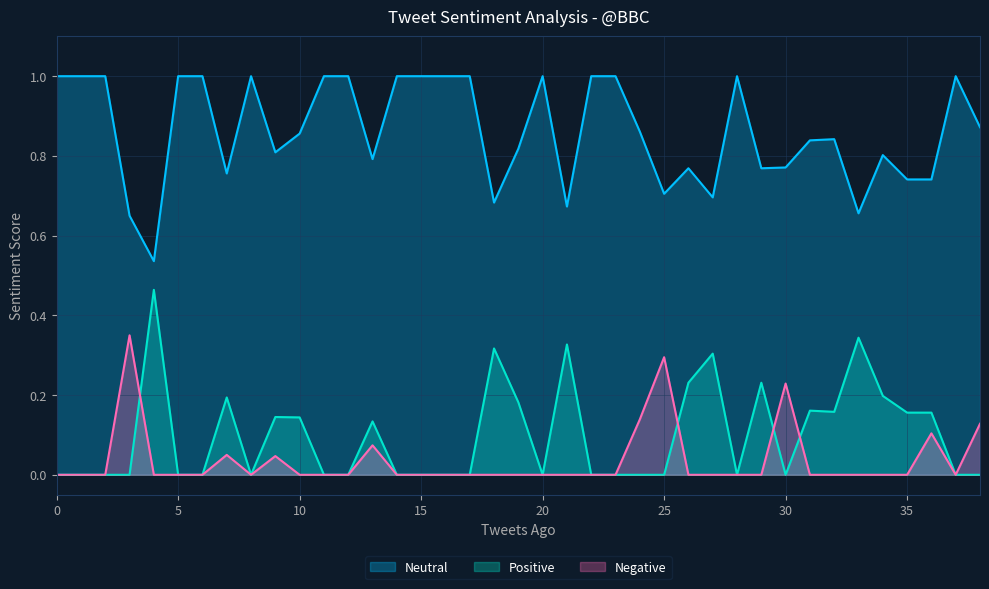

How many distinct data groups are displayed?

3